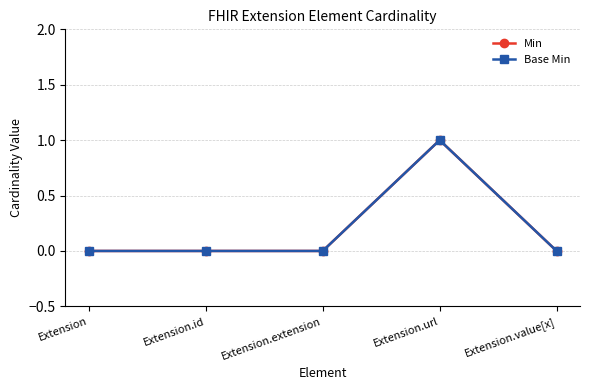

Which series has the largest total across all categories?

Min